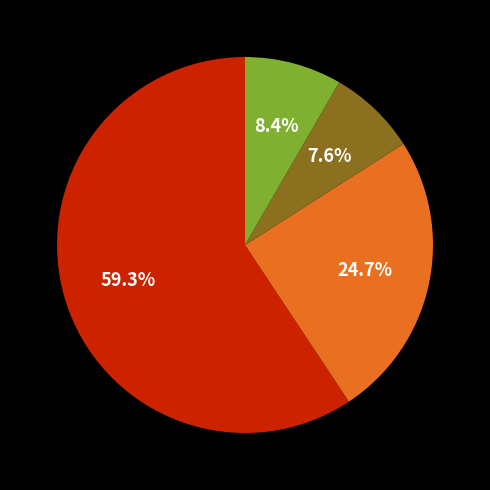

How many segments does this pie chart have?

4